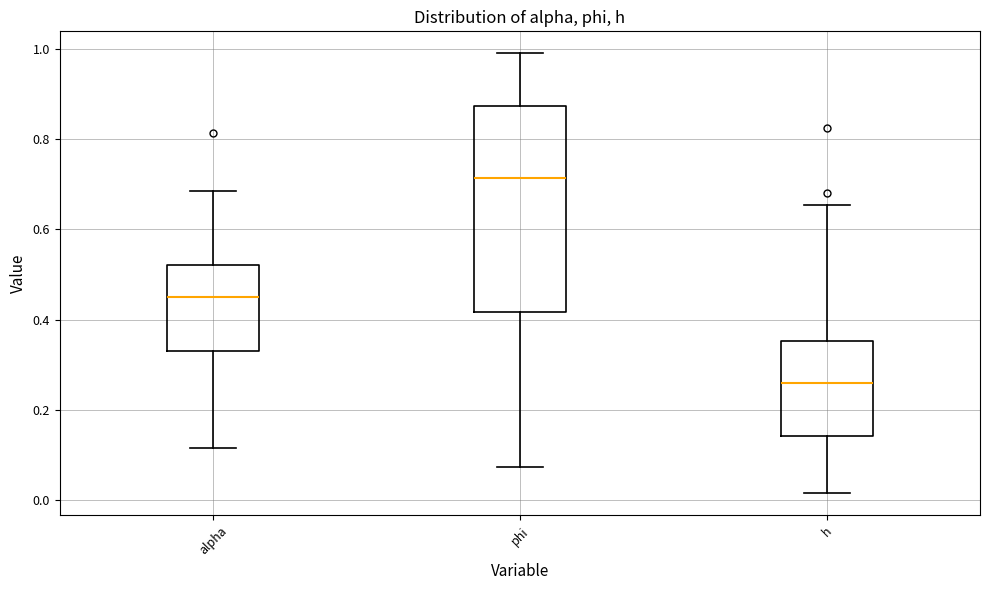

Reading left to right, transcribe this box plot: for each box, give where its median line is, the range the box spans, and where its two whiskers end, as read against the y-axis. The values are not printed on the chart, so give them approximately, as read against the axis.

alpha: median 0.46, box 0.34 to 0.52, whiskers 0.12 to 0.68
phi: median 0.72, box 0.42 to 0.88, whiskers 0.08 to 1.00
h: median 0.26, box 0.14 to 0.36, whiskers 0.02 to 0.66